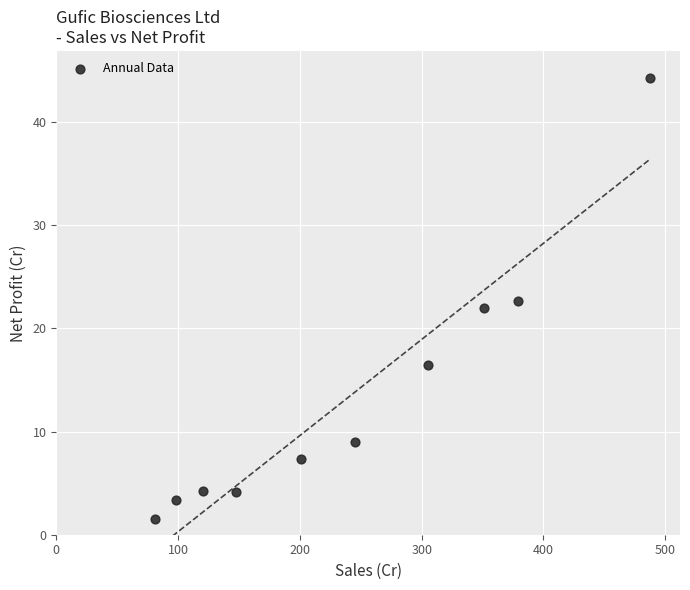

What is the average Y value?

13.5